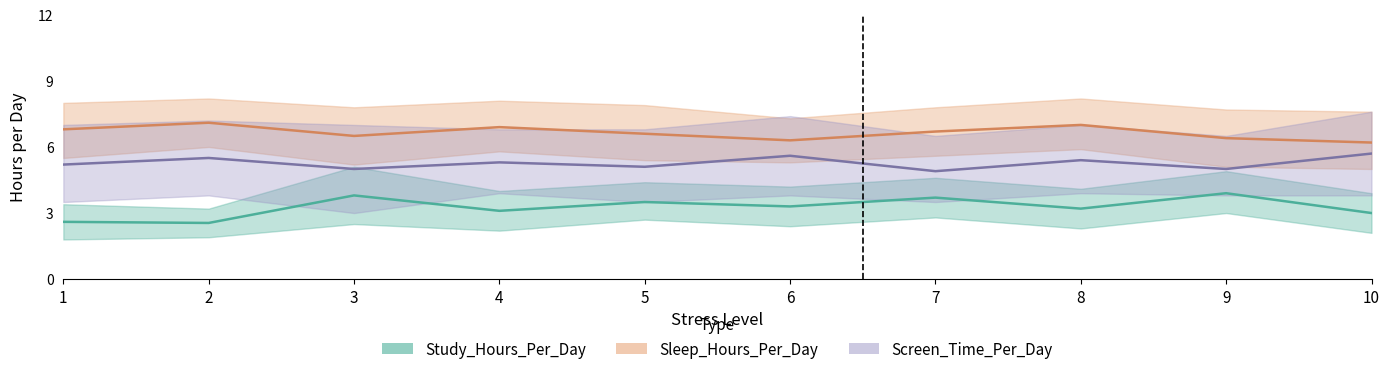

Does the chart display data point markers on the line(s)?

No